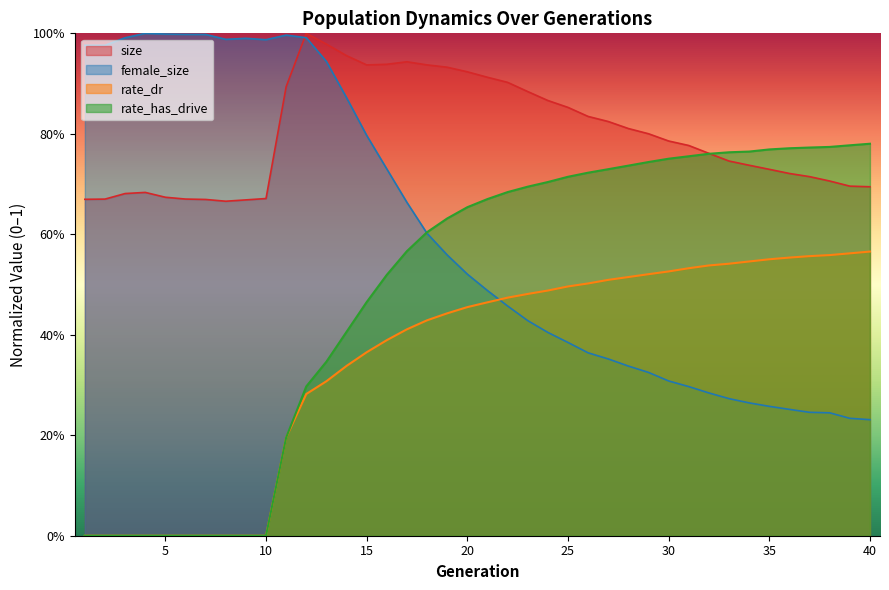

List the series in order of their peak value, lowest first.

rate_dr, rate_has_drive, size, female_size